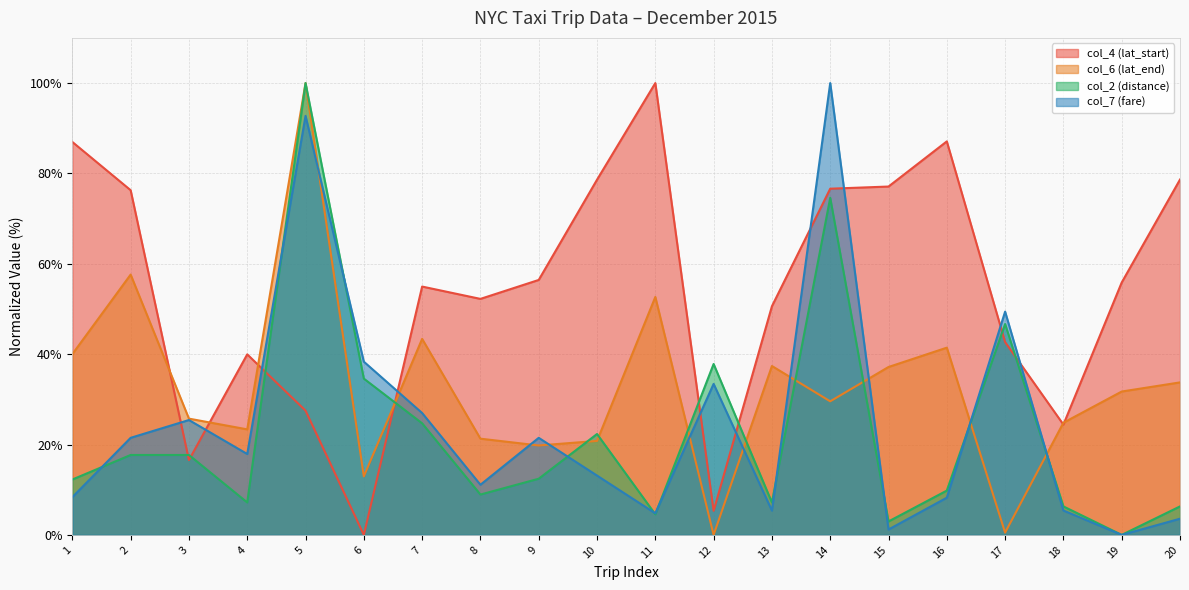

How many values in the col_2 (distance) series are below 12?

9